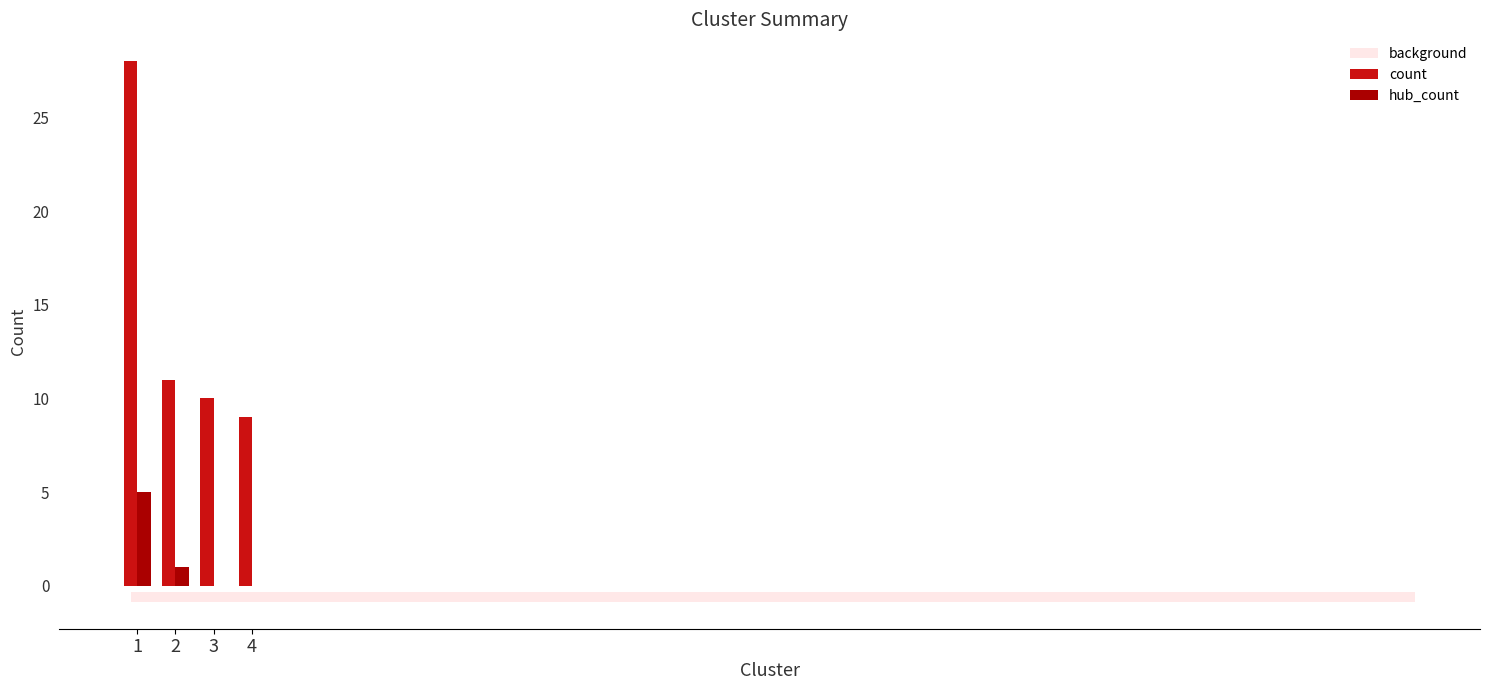

Where is count nearest to the value 18?

2